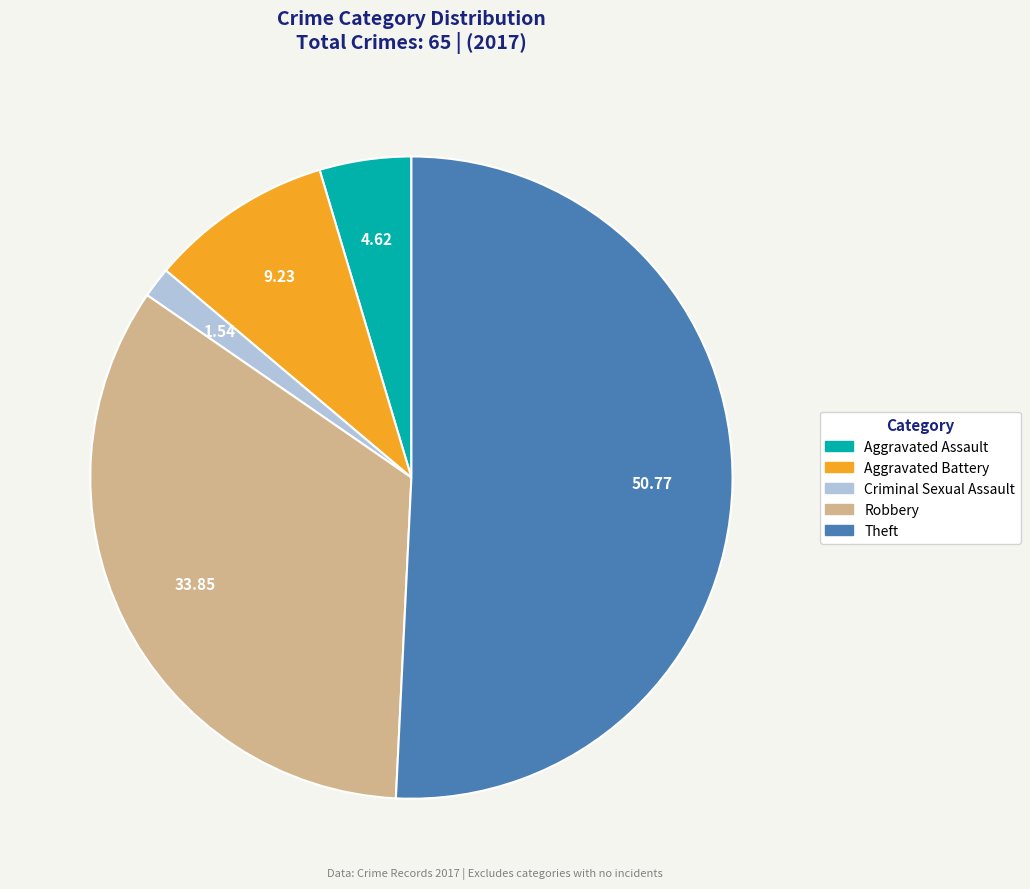

Is there any slice that represents more than half of the pie?

Yes